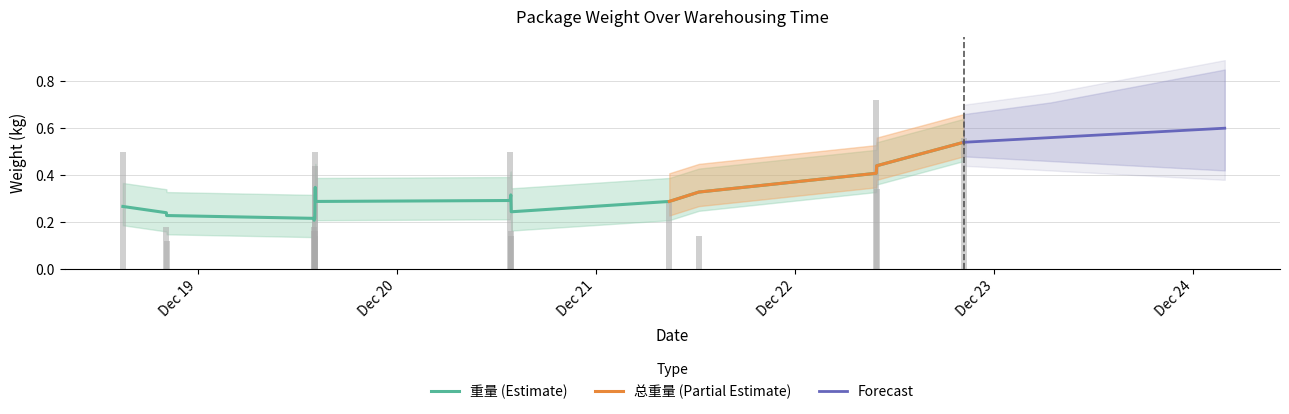

How many values are between 0 and 1?

17